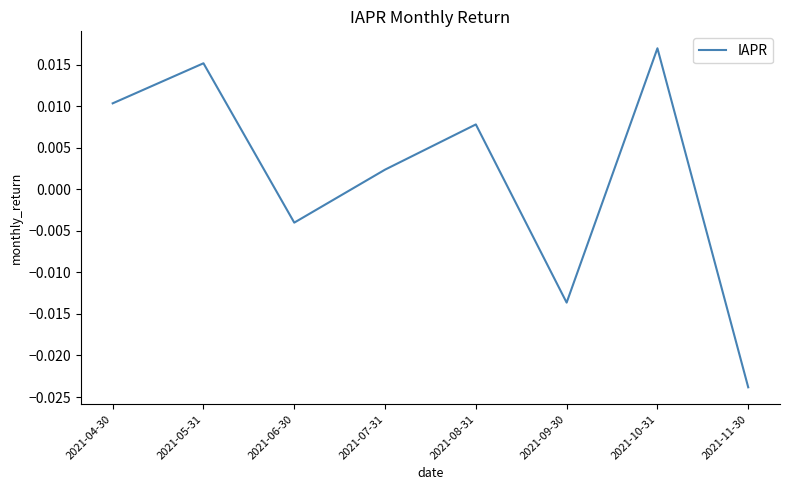

At which label does the data first exceed 0?

2021-04-30